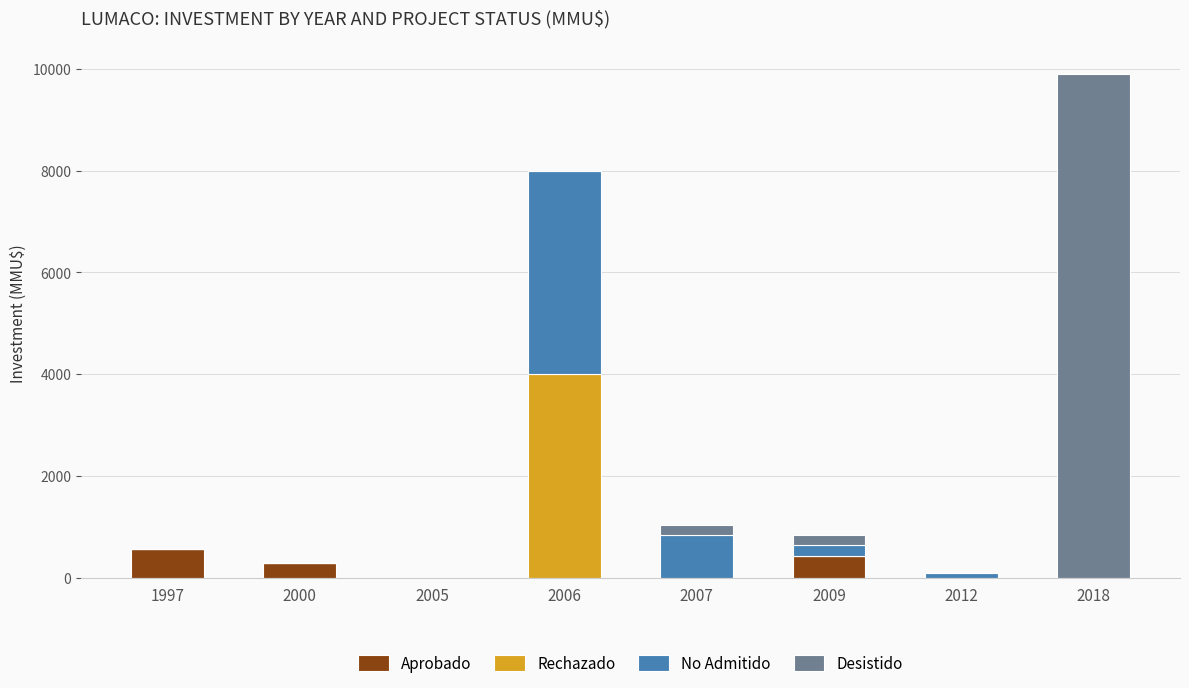

What is the sum of all Aprobado values?

1282